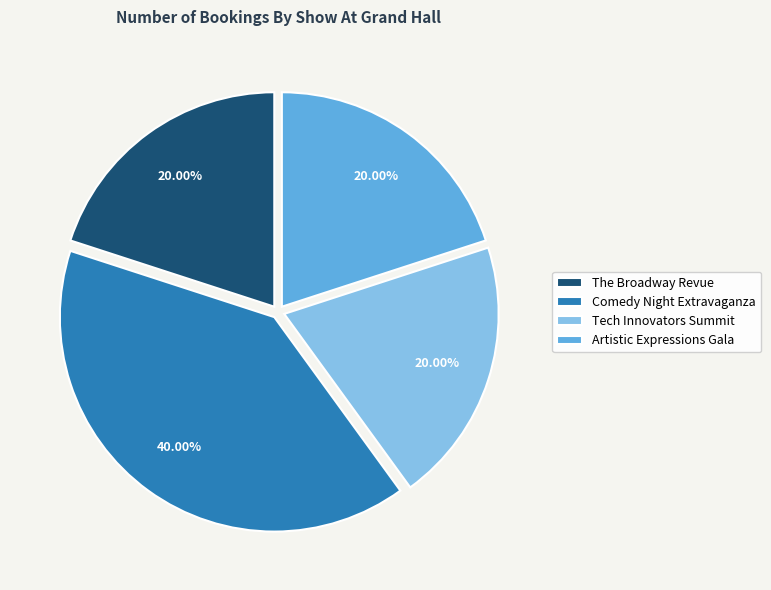

Does Artistic Expressions Gala represent more than half of the total?

No